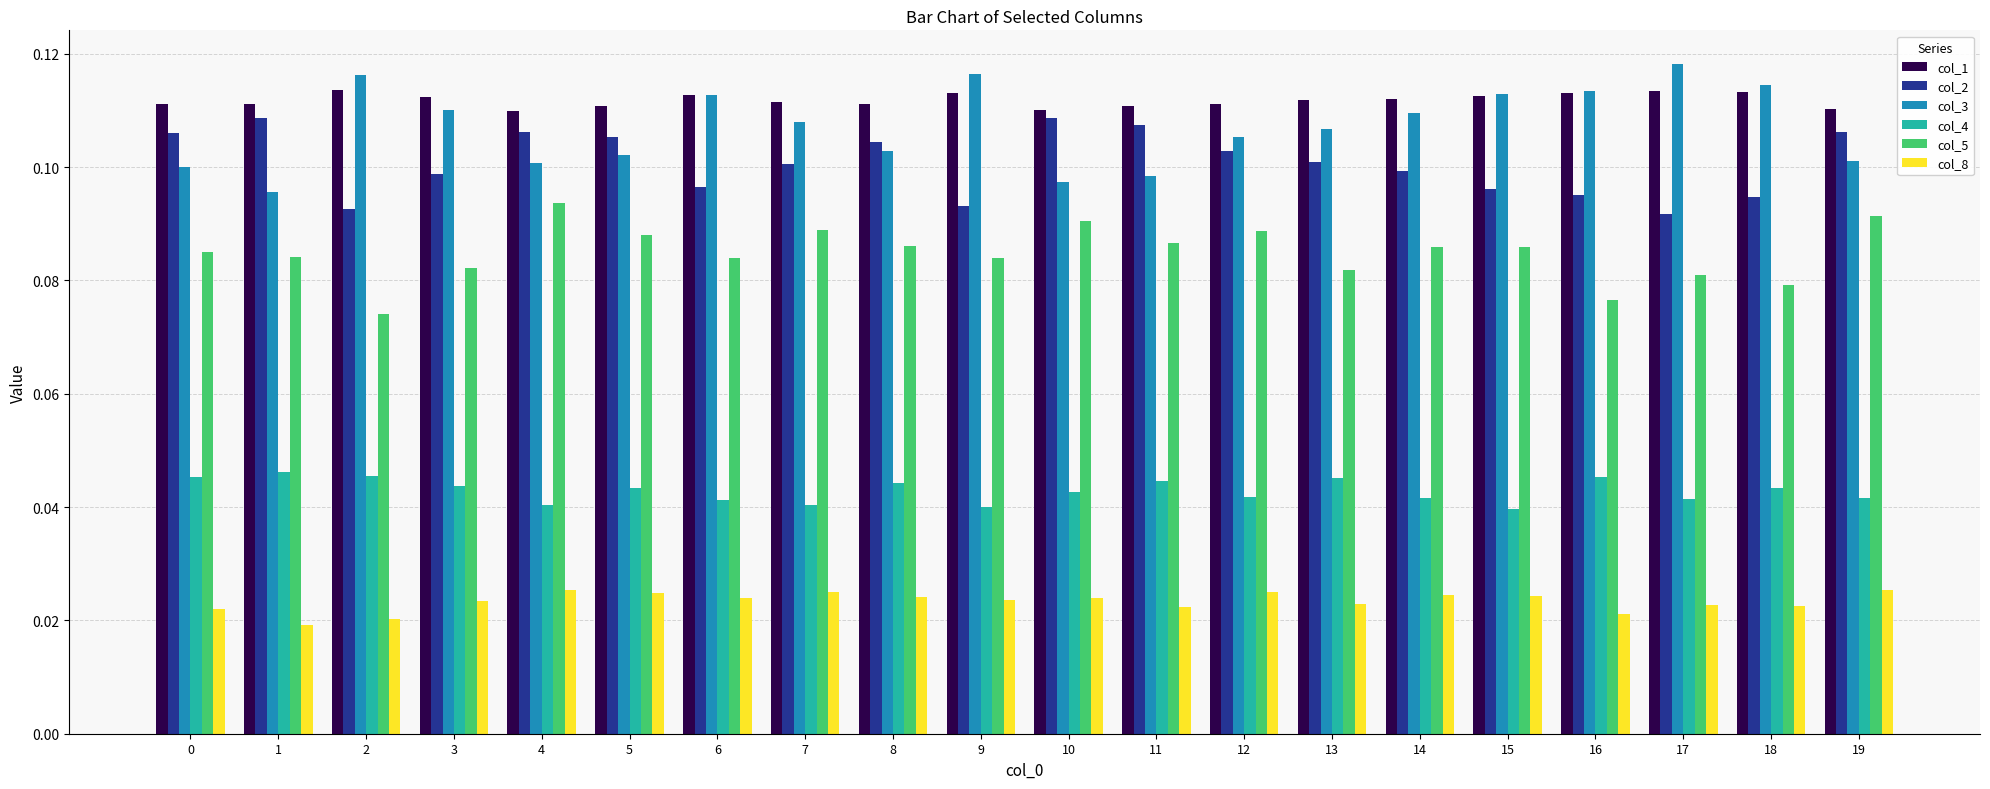

How many col_8 values are between 0 and 1?

20